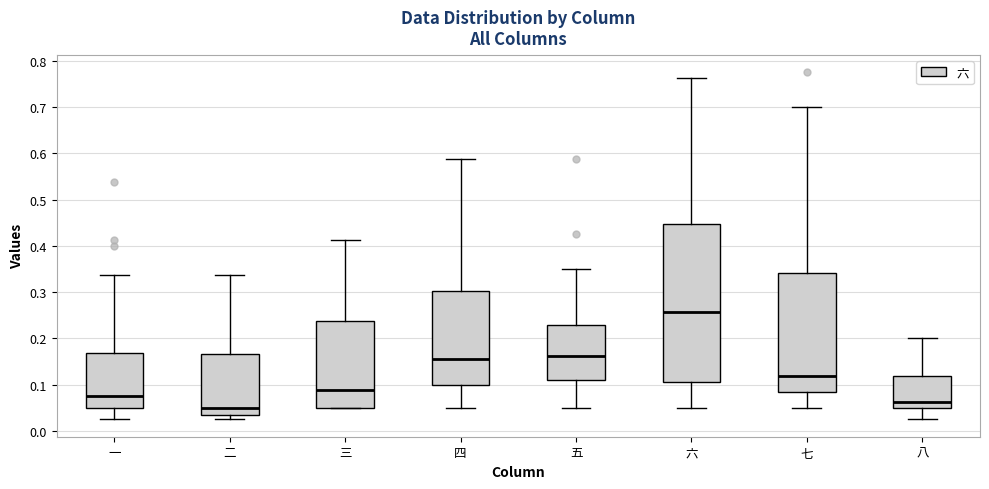

Reading left to right, transcribe this box plot: for each box, give where its median line is, the range the box spans, and where its two whiskers end, as read against the y-axis. The values are not printed on the chart, so give them approximately, as read against the axis.

一: median 0.08, box 0.05 to 0.17, whiskers 0.03 to 0.34
二: median 0.05, box 0.03 to 0.17, whiskers 0.03 (just below the box's lower edge) to 0.34
三: median 0.09, box 0.05 to 0.24, whiskers 0.05 to 0.41
四: median 0.16, box 0.10 to 0.30, whiskers 0.05 to 0.59
五: median 0.16, box 0.11 to 0.23, whiskers 0.05 to 0.35
六: median 0.26, box 0.11 to 0.45, whiskers 0.05 to 0.76
七: median 0.12, box 0.08 to 0.34, whiskers 0.05 to 0.70
八: median 0.06, box 0.05 to 0.12, whiskers 0.03 to 0.20